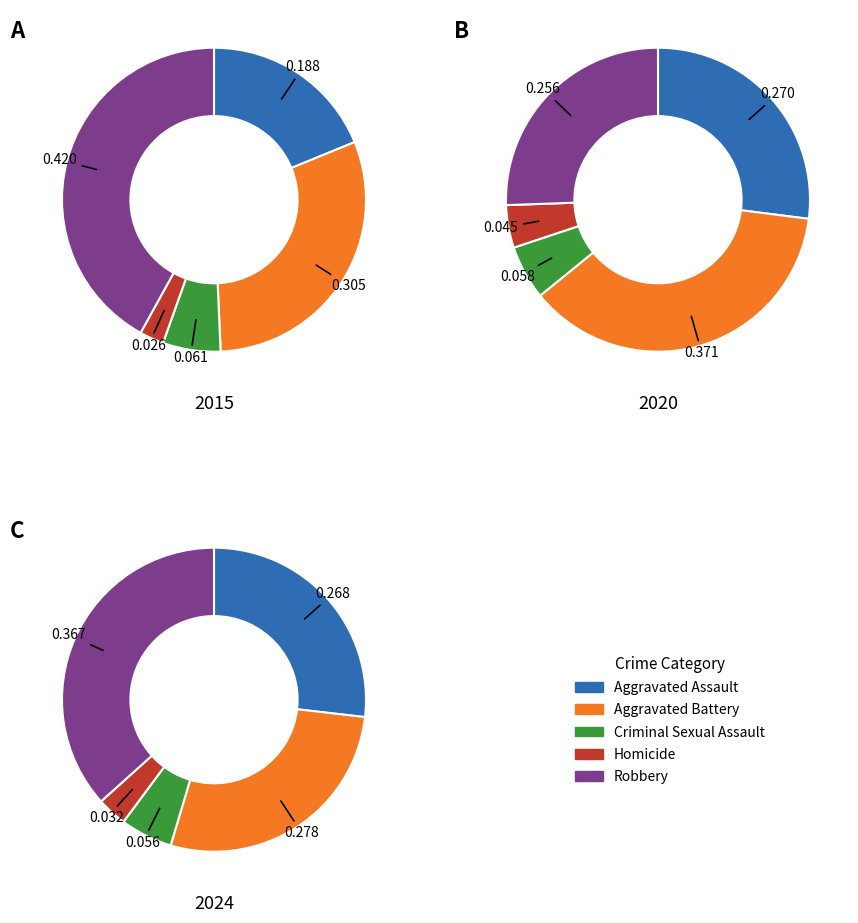

To the nearest percent, what is the difference between the Aggravated Battery and Homicide slice percentages?

25%